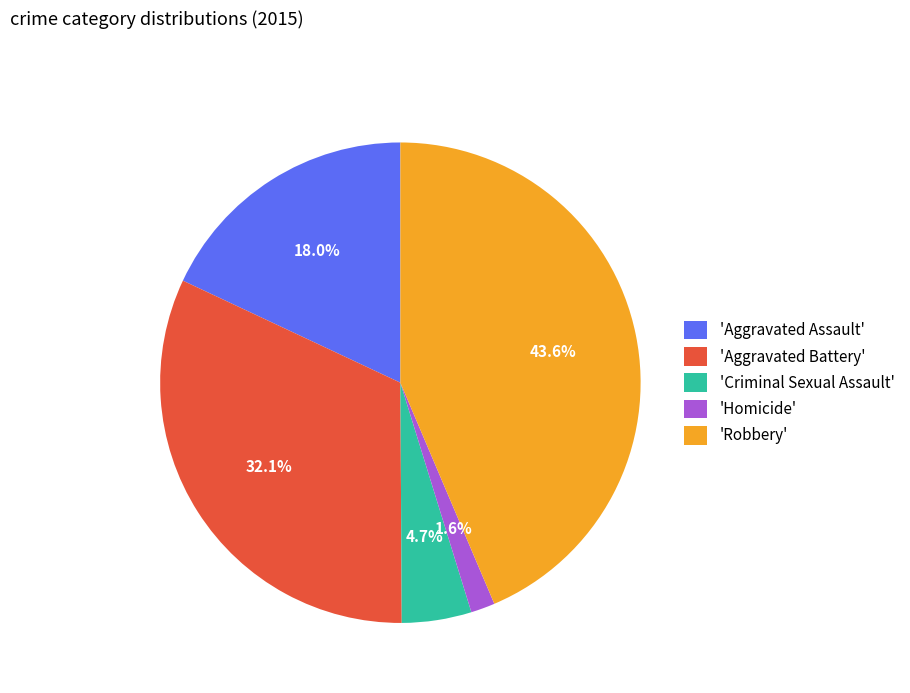

To the nearest percent, what is the difference between the largest and smallest slice percentages?

42%